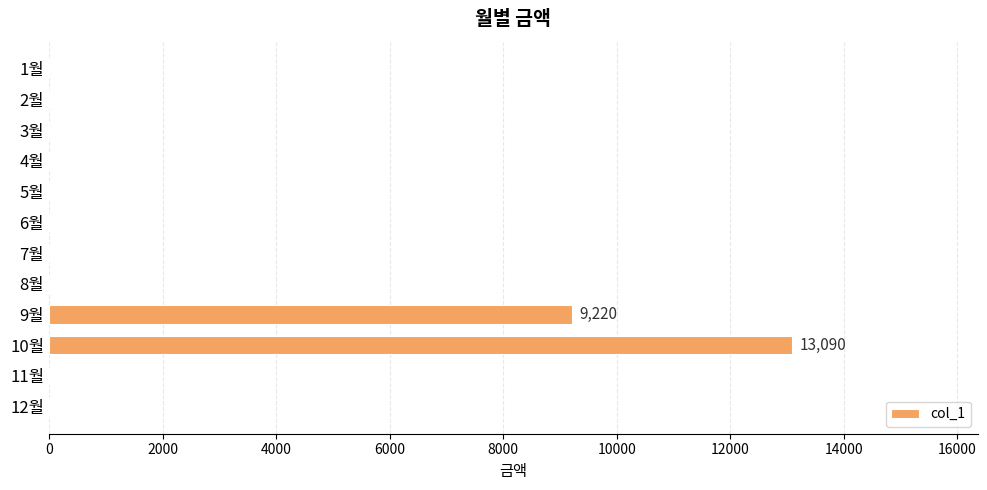

Reading top to bottom, extract all data points from this chart.

1월=0	2월=0	3월=0	4월=0	5월=0	6월=0	7월=0	8월=0	9월=9220	10월=13090	11월=0	12월=0